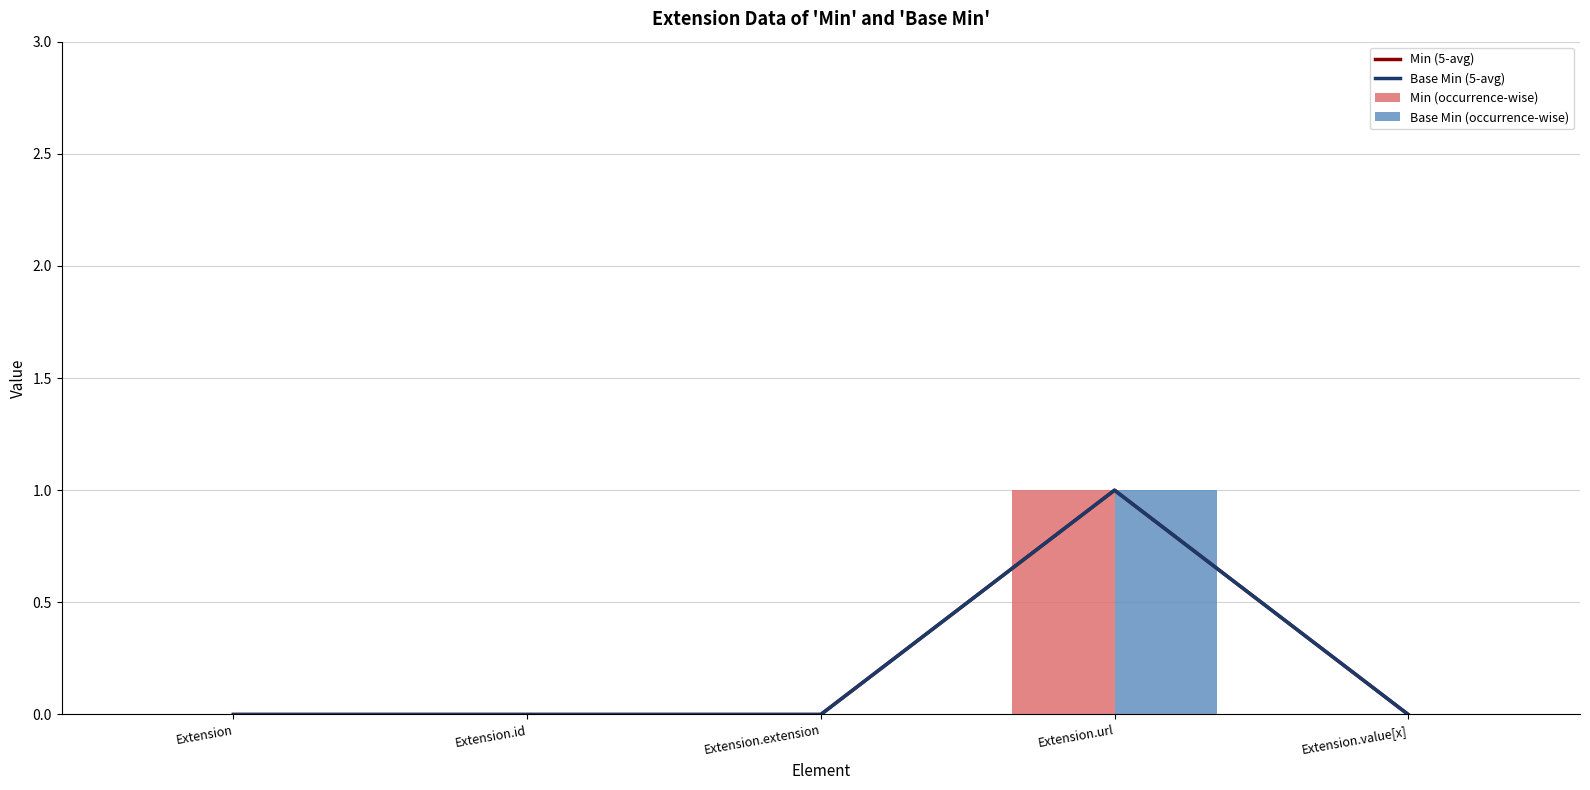

Which series changed the most between Extension and Extension.url?

Min (5-avg)